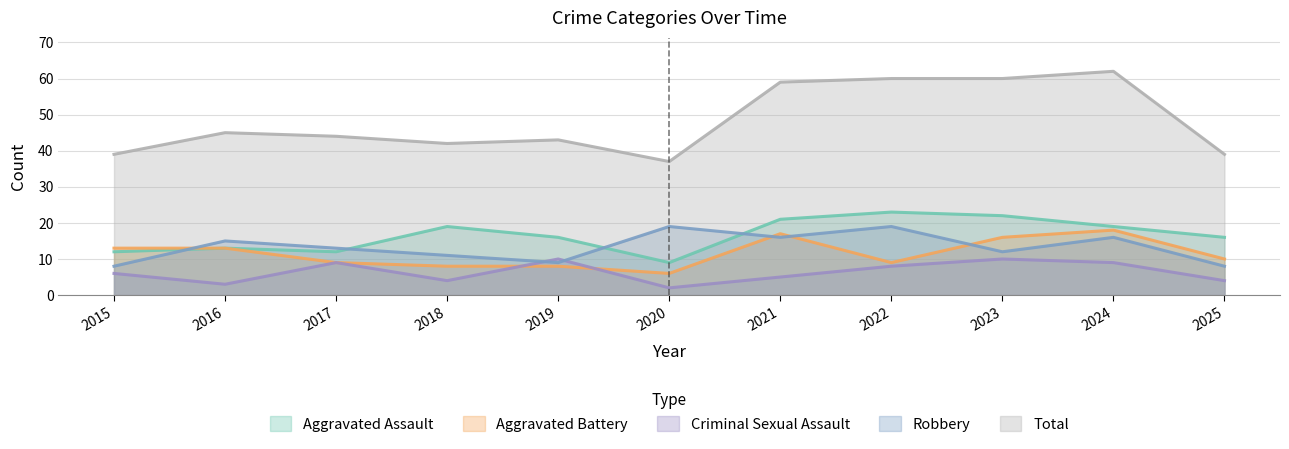

Which series changed the most between 2017 and 2019?

Aggravated Assault